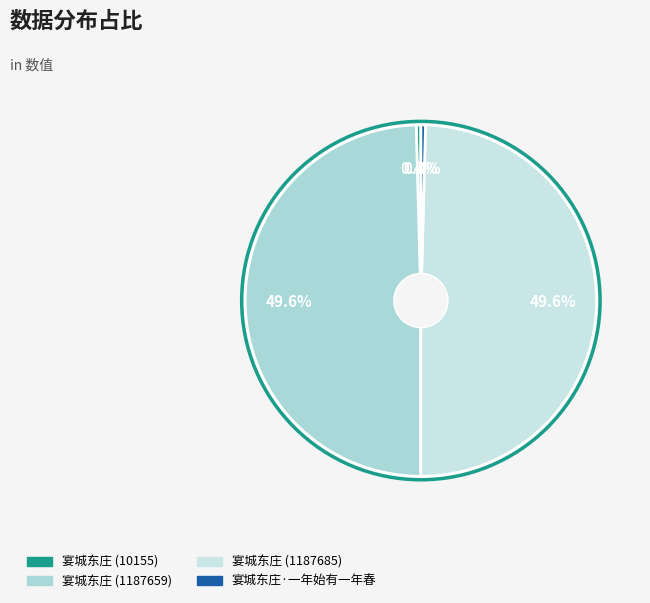

To the nearest percent, what is the average slice percentage?

25%